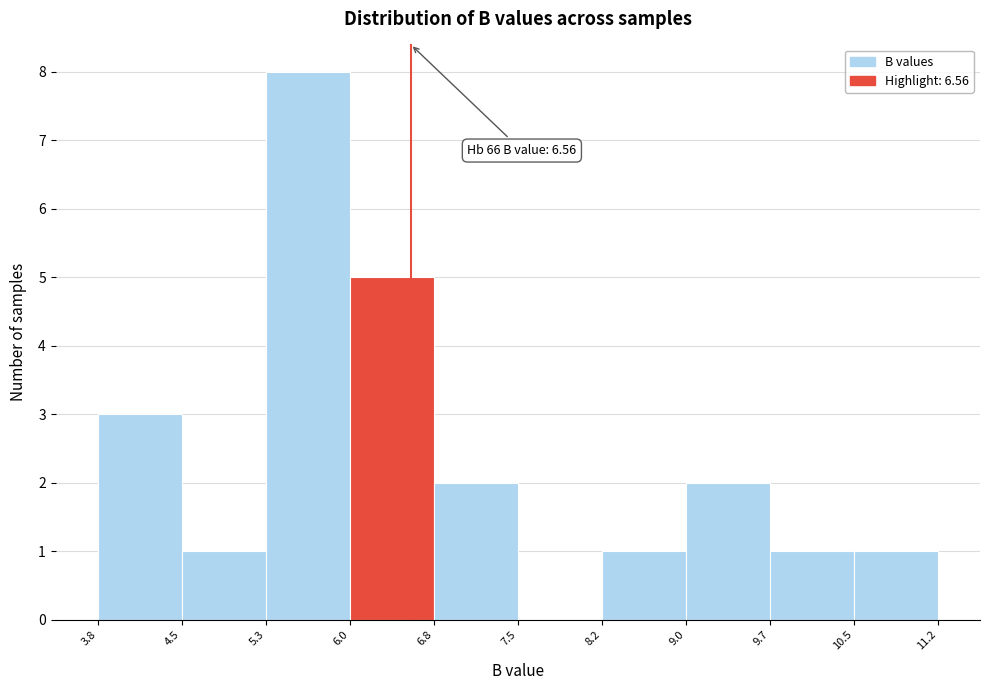

Which range on the x-axis has the tallest bar?

5.3 to 6.0